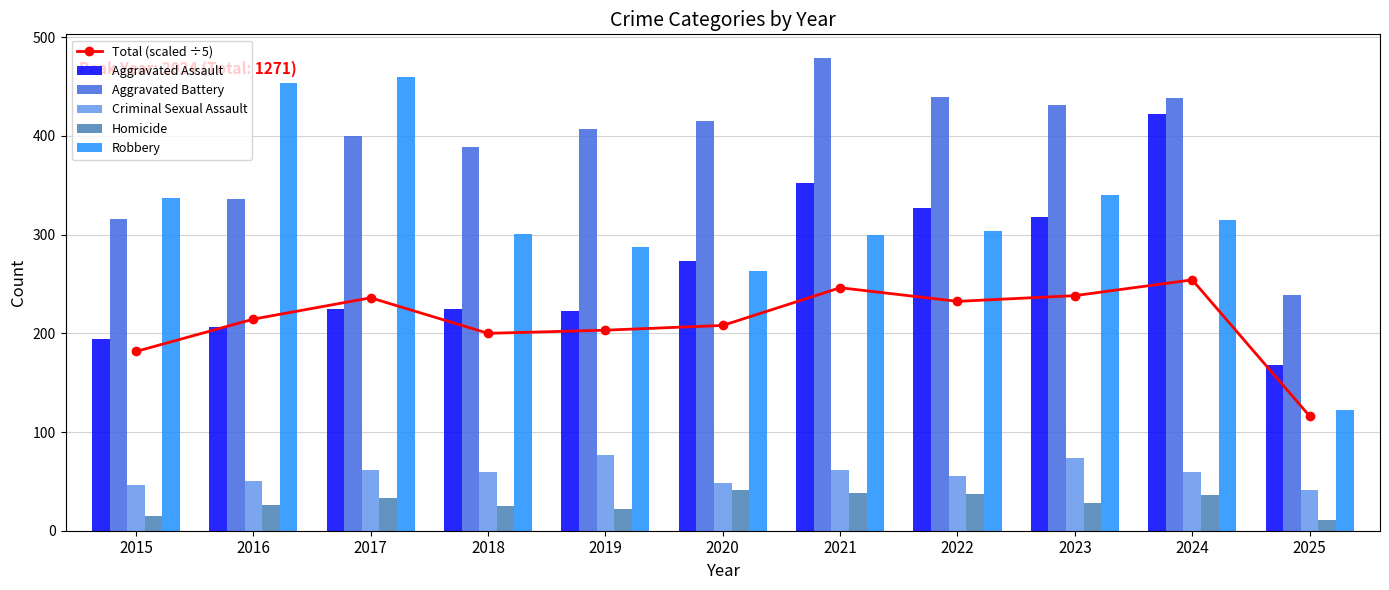

The Aggravated Battery series shows 431.0 at 2023. True or false?

True